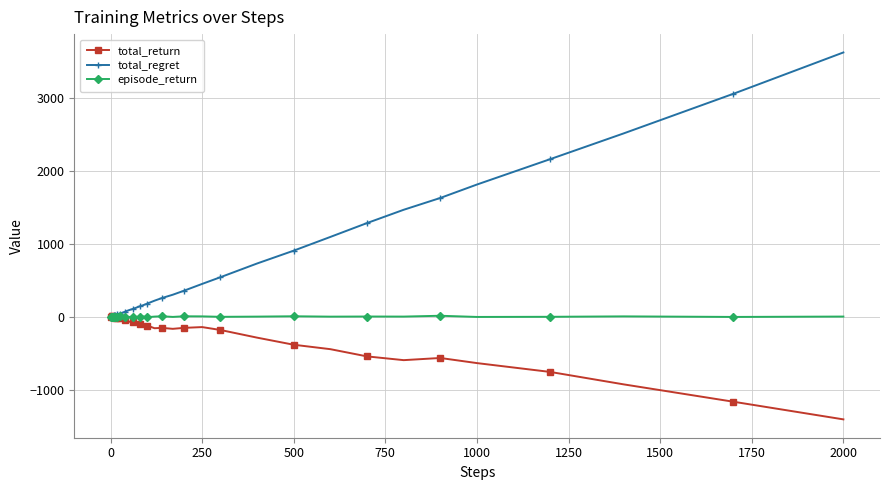

What is the minimum value shown in the chart?

-1408.5